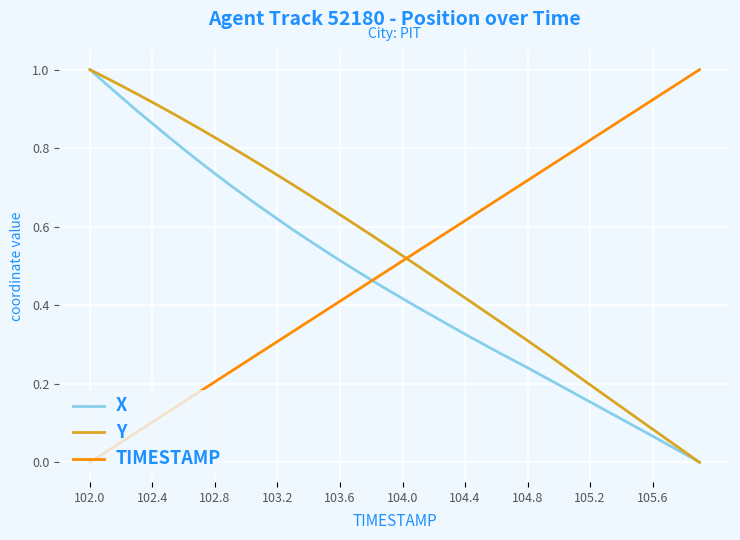

After their last crossing, which series has the higher values: Y or TIMESTAMP?

TIMESTAMP